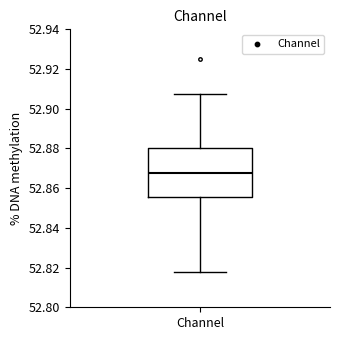

Transcribe this box plot: give where the median line is, the range the box spans, and where the two whiskers end, as read against the y-axis. The values are not printed on the chart, so give them approximately, as read against the axis.

median 52.868, box 52.856 to 52.880, whiskers 52.818 to 52.908